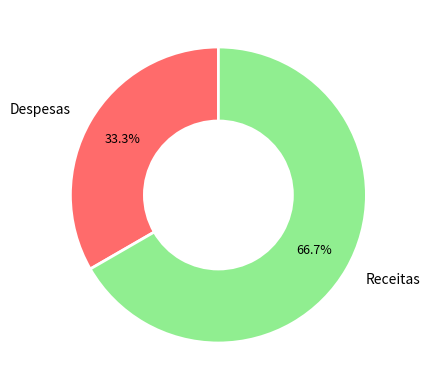

Is there a majority slice in this chart?

Yes